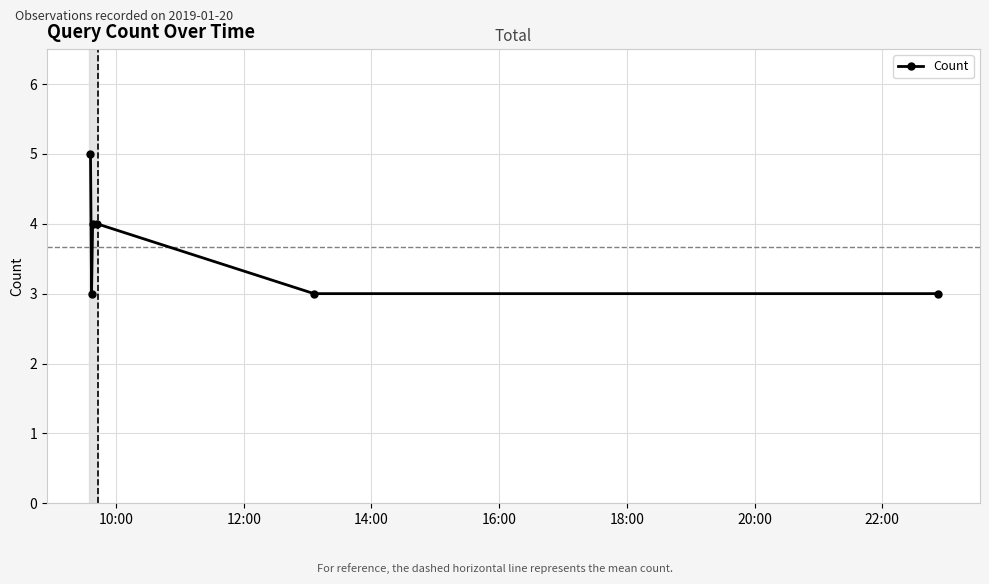

Reading right to left, what are all the values shown in this chart?

3	3	4	4	3	5